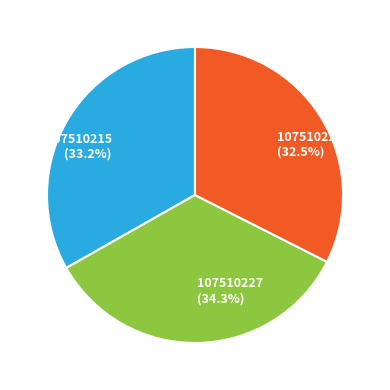

Combined, what portion of the pie is 107510227 and 107510226?

66.8%